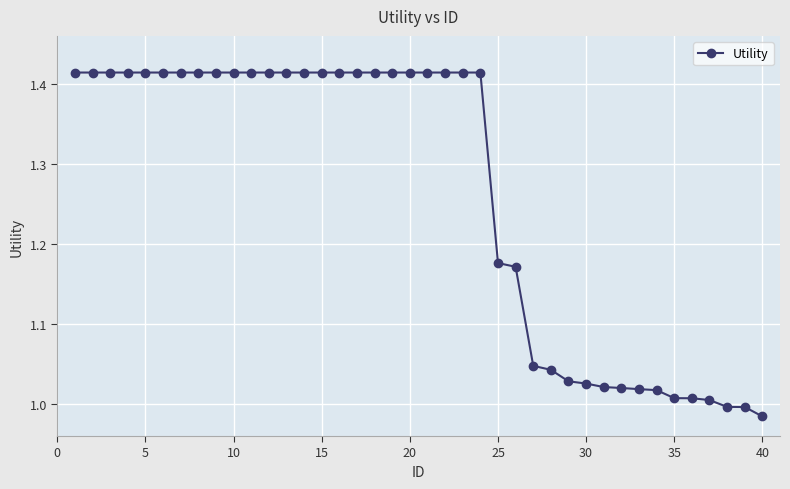

How many data points are less than 1?

3